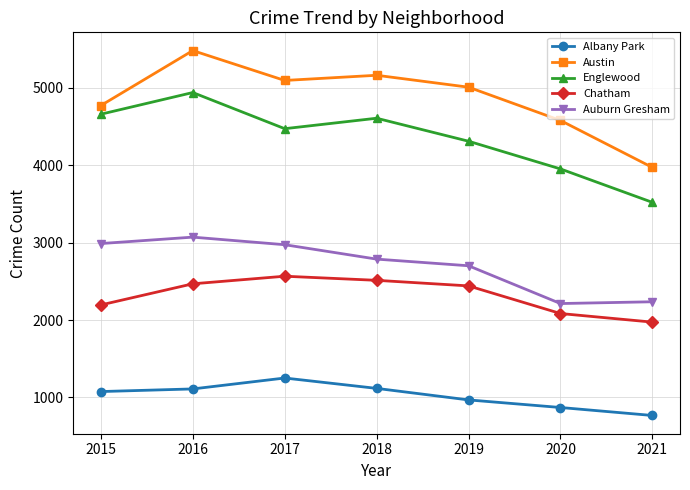

Where is Albany Park nearest to the value 1009?

2019